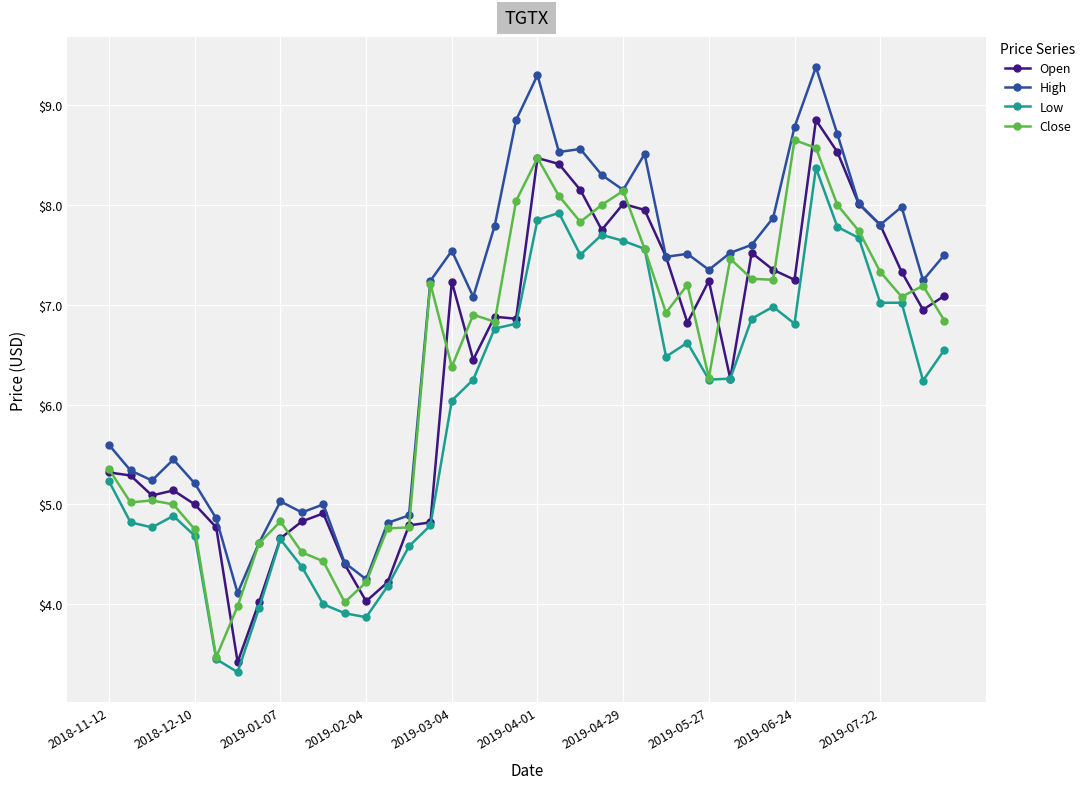

List the series in order of their peak value, lowest first.

Low, Close, Open, High